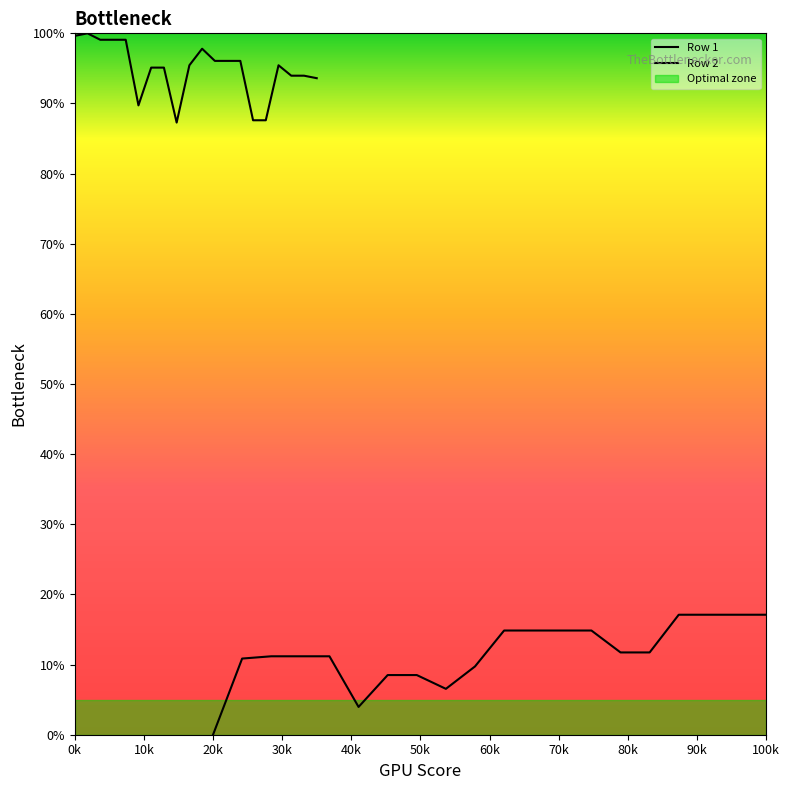

Reading left to right, list all the values displayed in this chart.

Row 1: 99.6	100.0	99.1	99.1	99.1	89.7	95.1	95.1	87.3	95.4	97.8	96.1	96.1	96.1	87.6	87.6	95.4	94.0	94.0	93.6
Row 2: 0.0	10.9	11.2	11.2	11.2	4.0	8.5	8.5	6.5	9.7	14.9	14.9	14.9	14.9	11.7	11.7	17.1	17.1	17.1	17.1